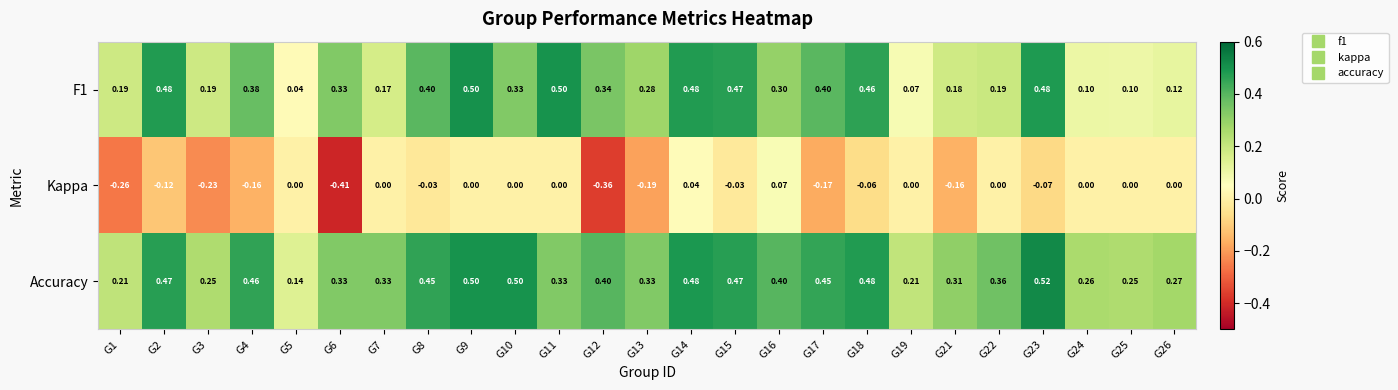

What is the total value across all series at G15?

0.9